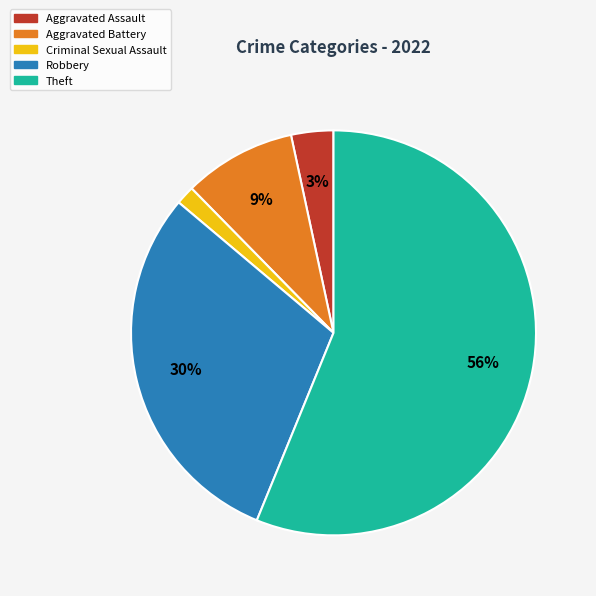

Does any single category account for the majority?

Yes